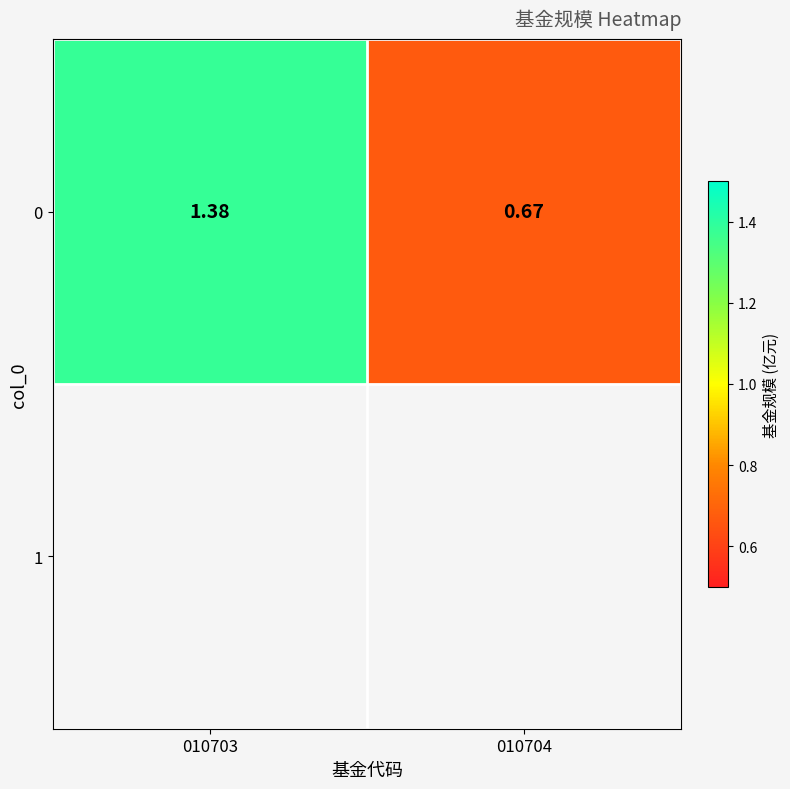

Reading left to right, what are all the values shown in this chart?

010703=1.4	010704=0.7